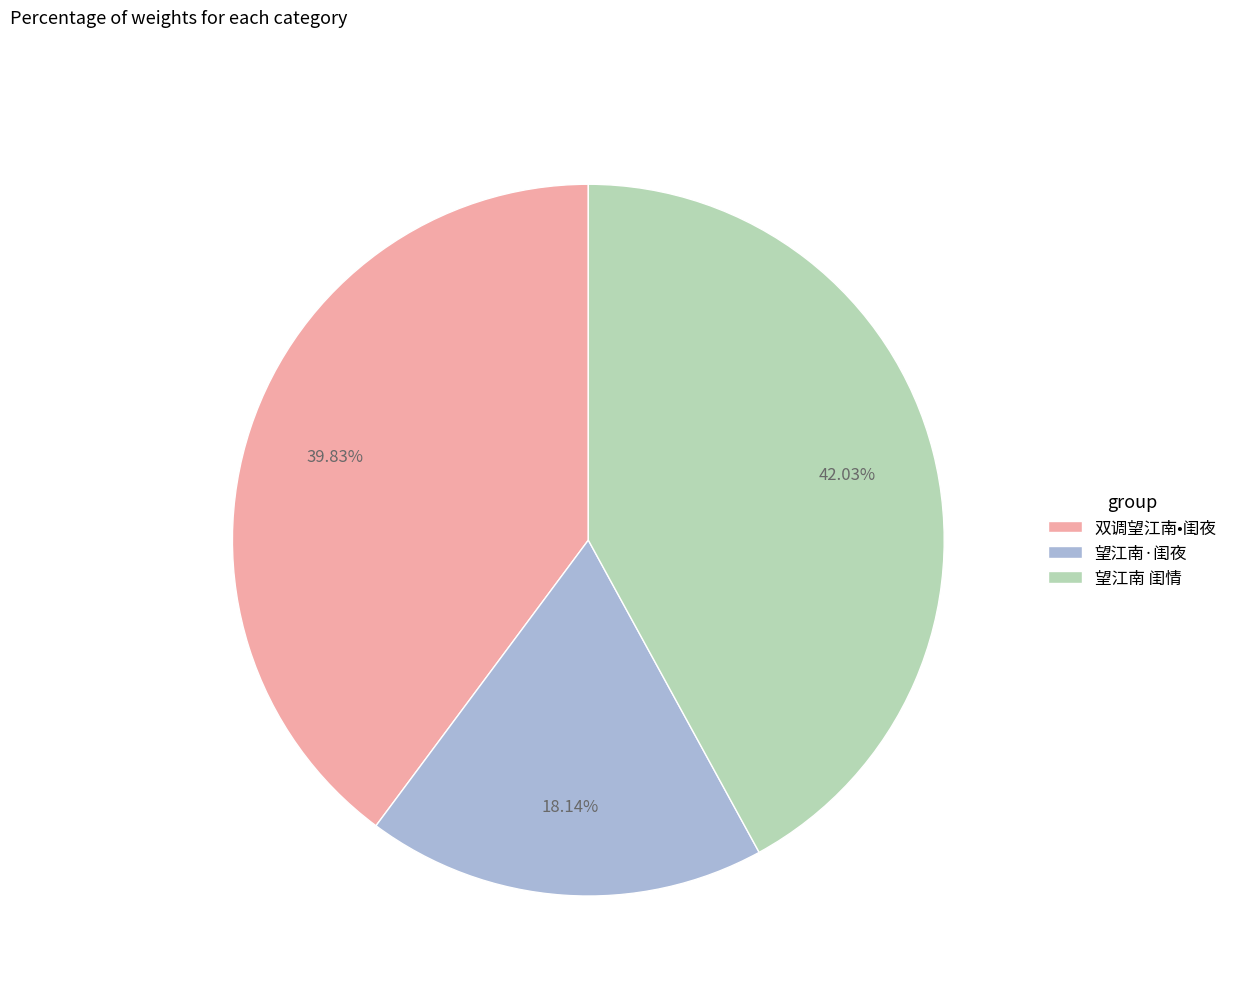

Approximately how many times larger is the value at 望江南 闺情 compared to 双调望江南•闺夜?

1.1